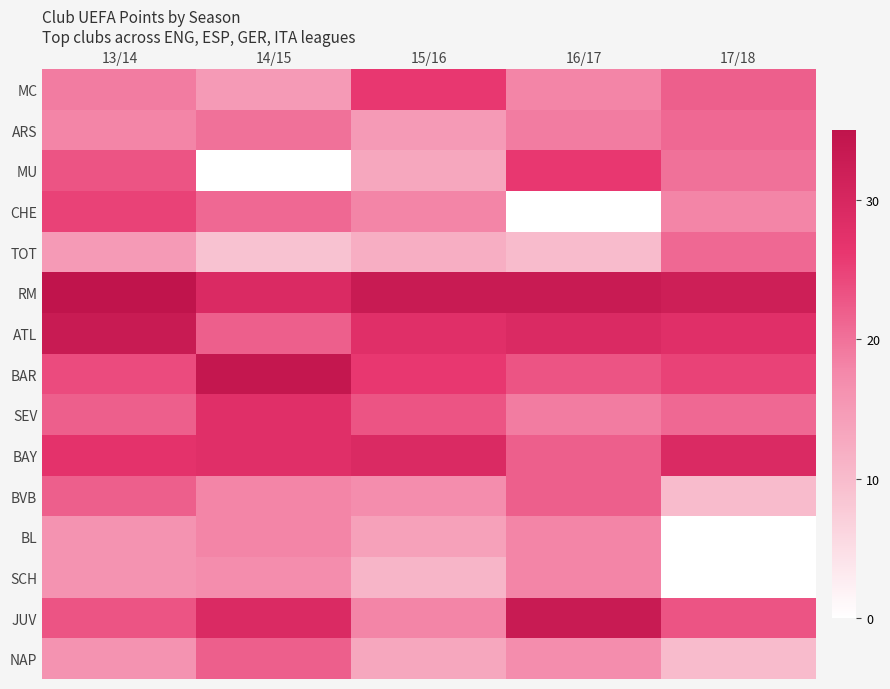

How many distinct data groups are displayed?

15